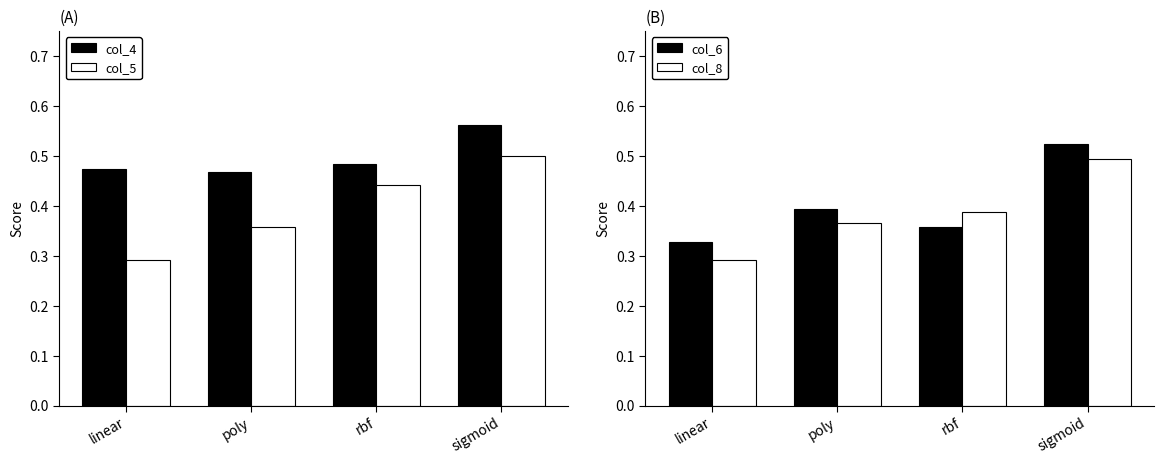

How many col_5 values are between 0 and 1?

4